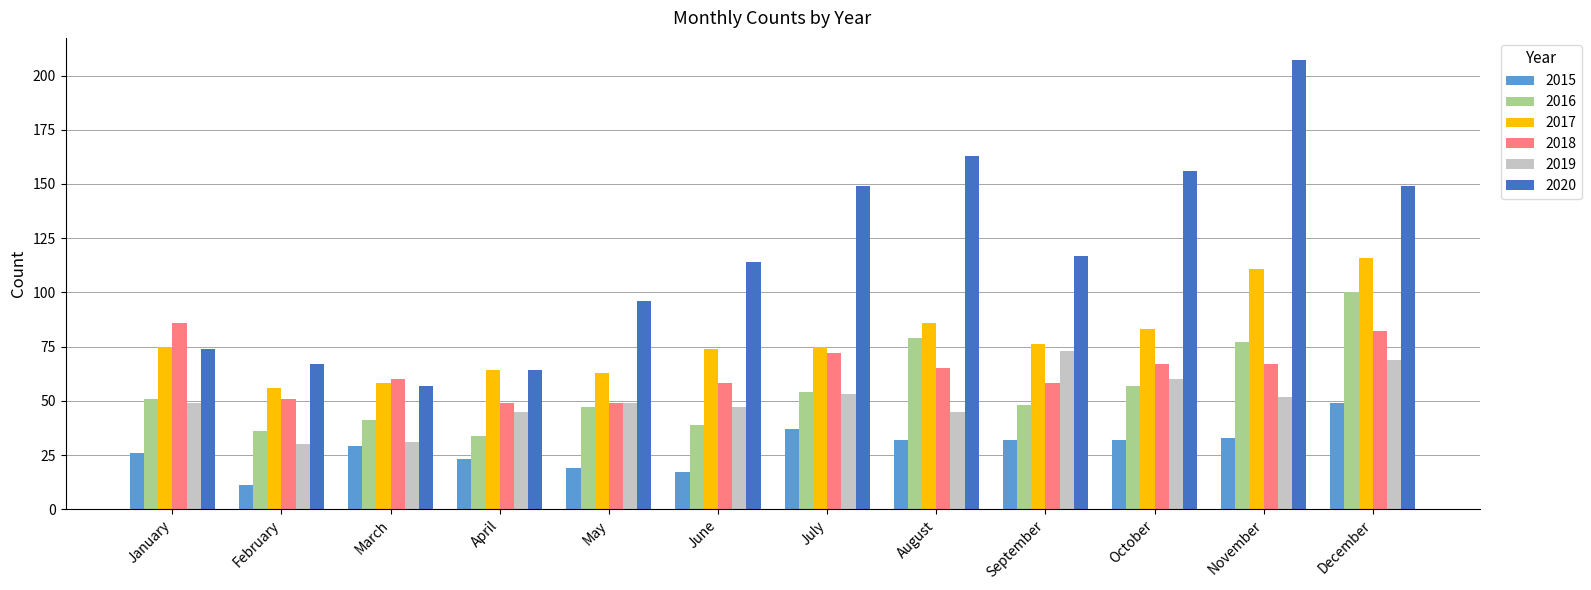

What is the sum of the 2017 values at May and August?

149